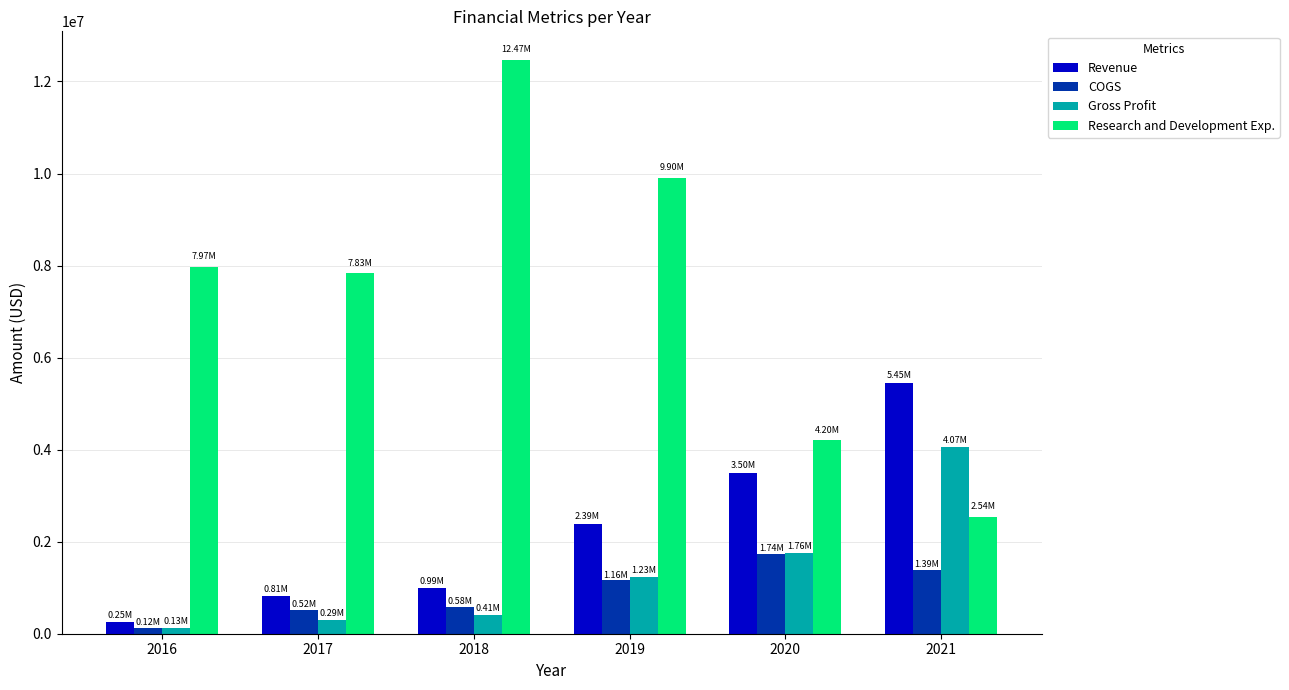

How many Research and Development Exp. values are between 4201279 and 9902254?

4